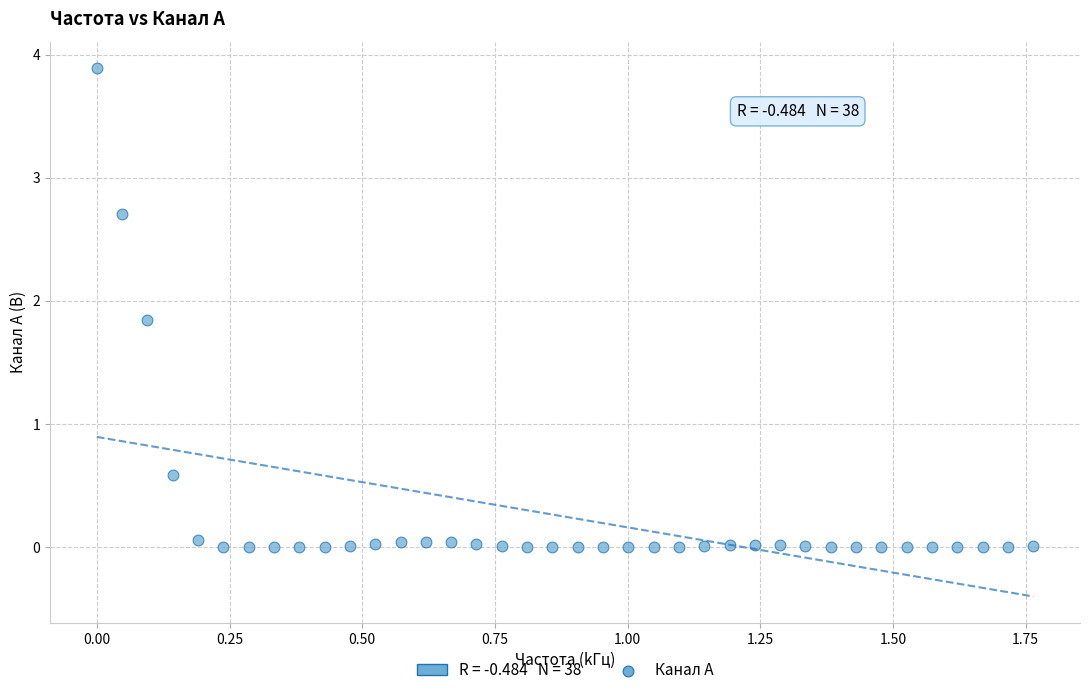

What Y value in the scatter plot is closest to 1?

0.6